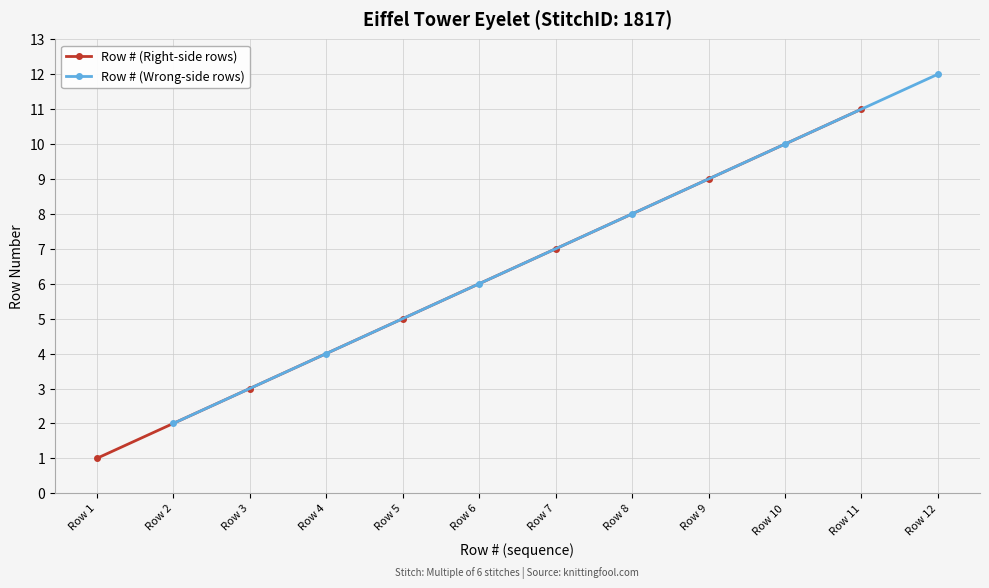

The Row # (Right-side rows) series shows 2 at Row 1. True or false?

False